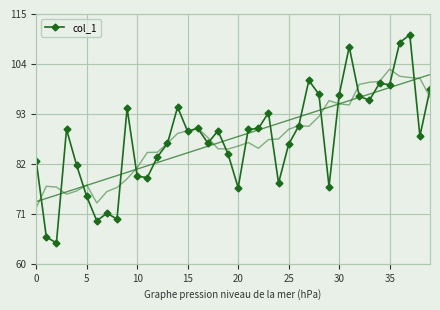

True or false: the data shows 87.9 at 38.

True